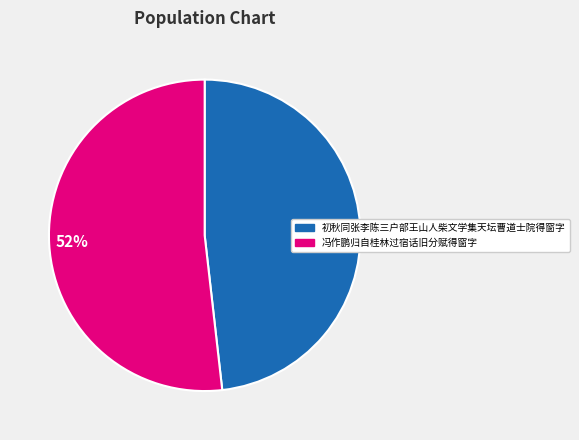

To the nearest percent, what portion does 48% represent?

48%